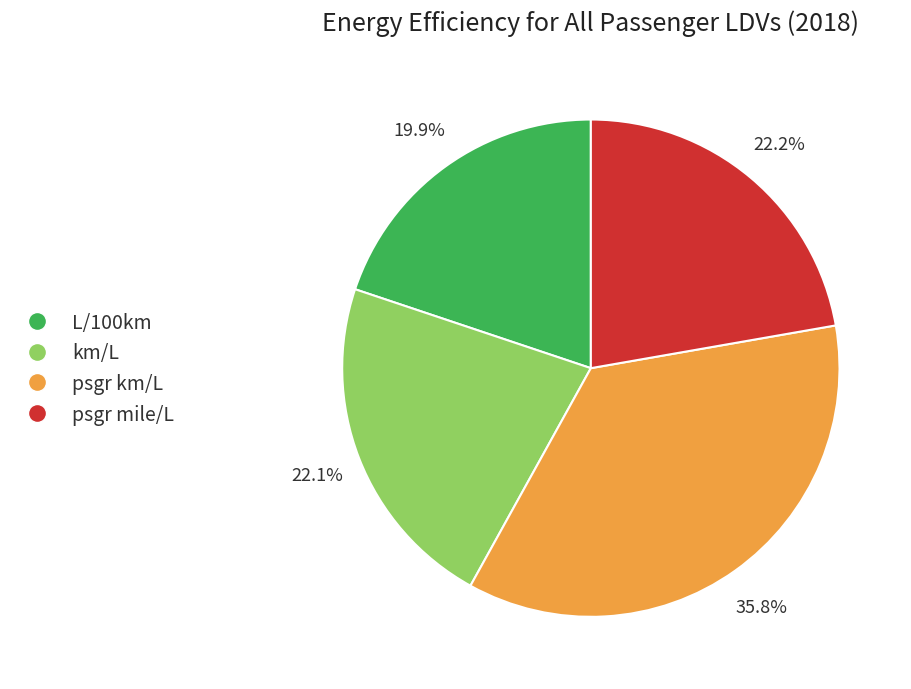

To the nearest percent, what is the average slice percentage?

25%